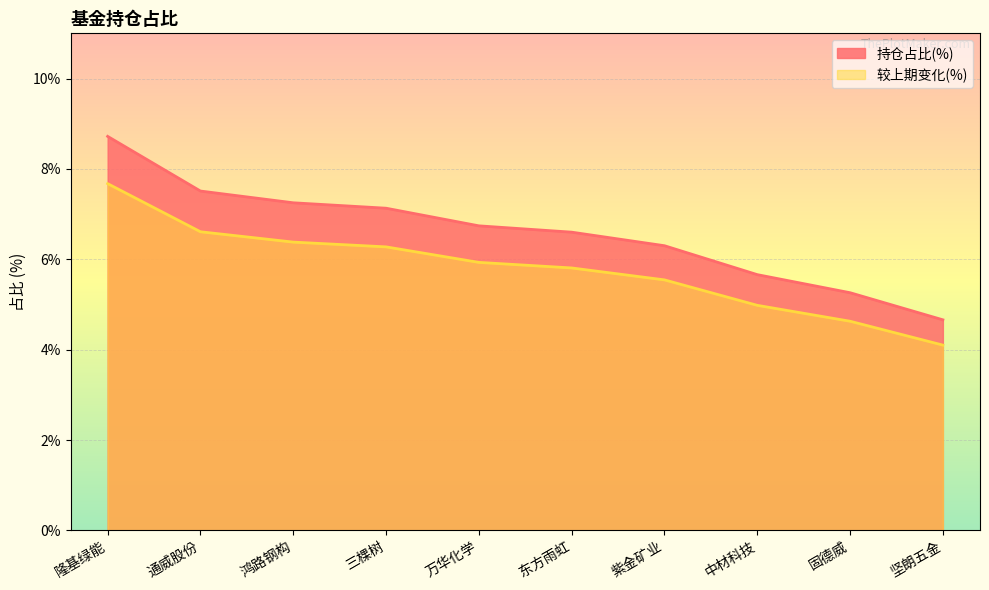

Reading right to left, transcribe all the data shown in this chart.

持仓占比(%): 坚朗五金=4.7	固德威=5.3	中材科技=5.7	紫金矿业=6.3	东方雨虹=6.6	万华化学=6.7	三棵树=7.1	鸿路钢构=7.2	通威股份=7.5	隆基绿能=8.7
较上期变化(%): 坚朗五金=4.1	固德威=4.6	中材科技=5.0	紫金矿业=5.5	东方雨虹=5.8	万华化学=5.9	三棵树=6.3	鸿路钢构=6.4	通威股份=6.6	隆基绿能=7.7